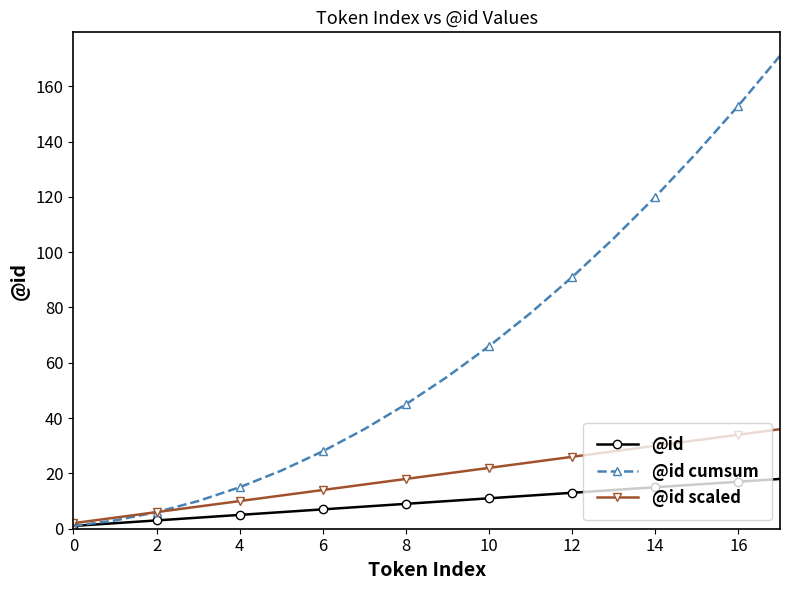

Which series has the largest range (max minus min)?

@id cumsum